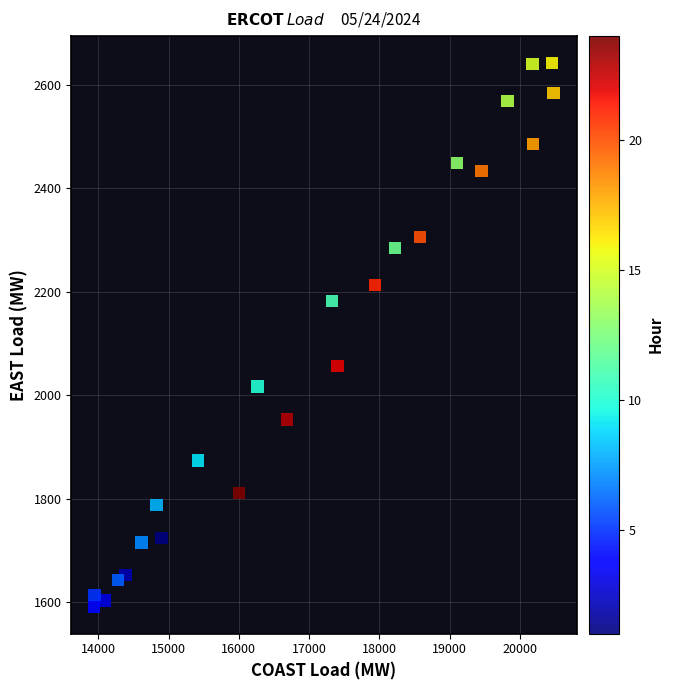

What is the range of Y values (max minus min)?

1051.6